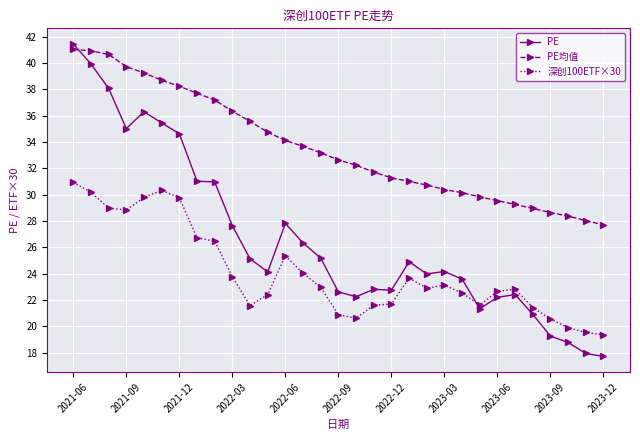

Which series has the widest spread of values?

PE